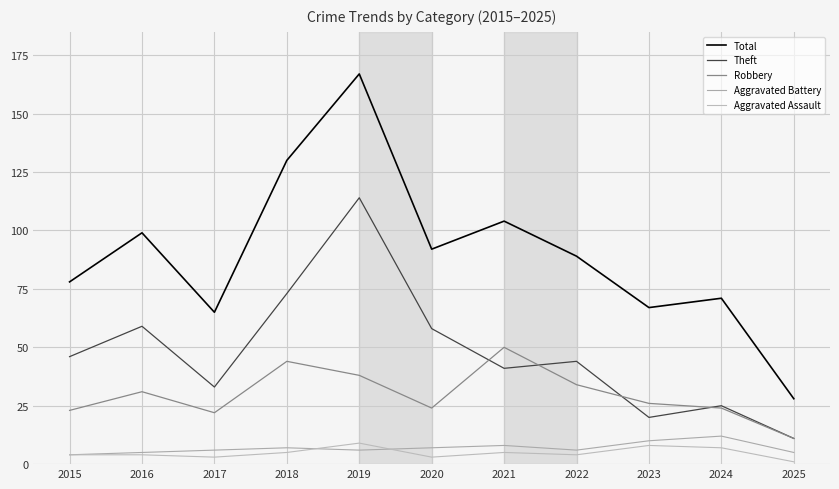

How many lines are shown in the chart?

5